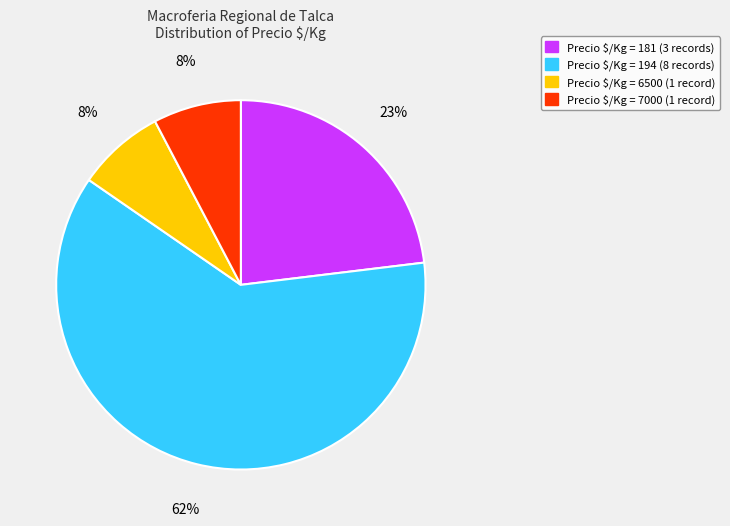

To the nearest percent, what is the average slice percentage?

25%